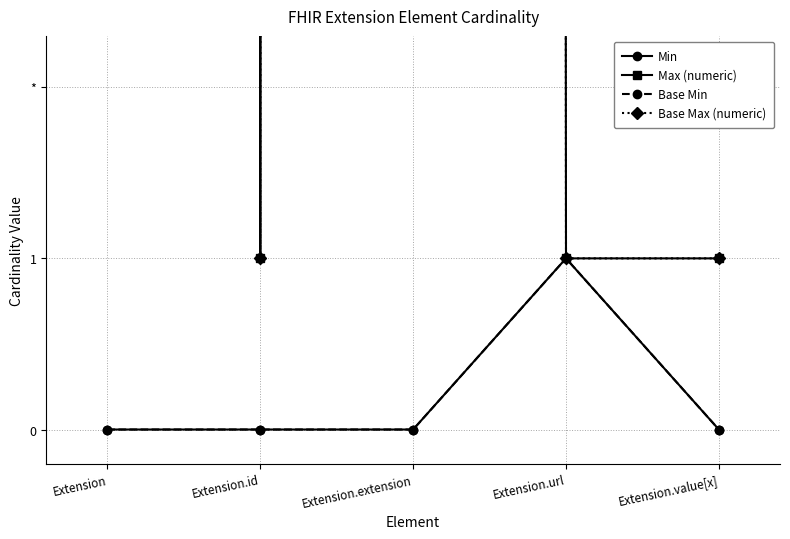

Does the chart have visible grid lines?

Yes